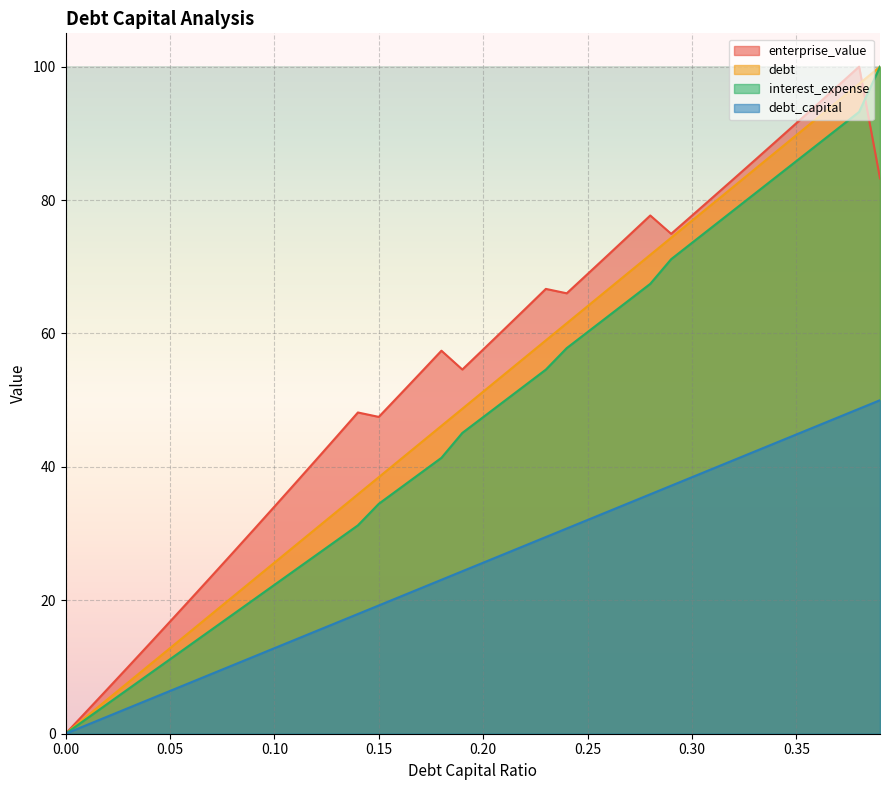

True or false: enterprise_value and debt_capital cross at least once.

True